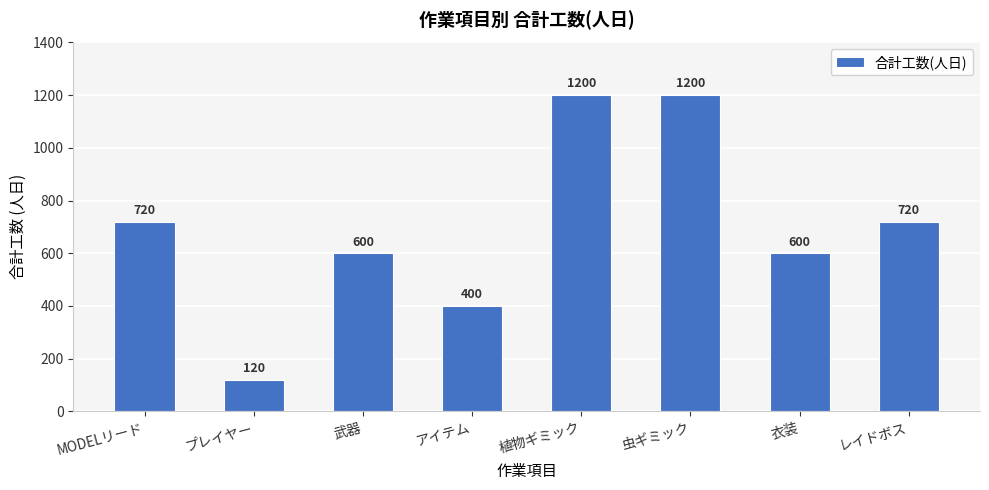

What is the maximum value shown in the chart?

1200